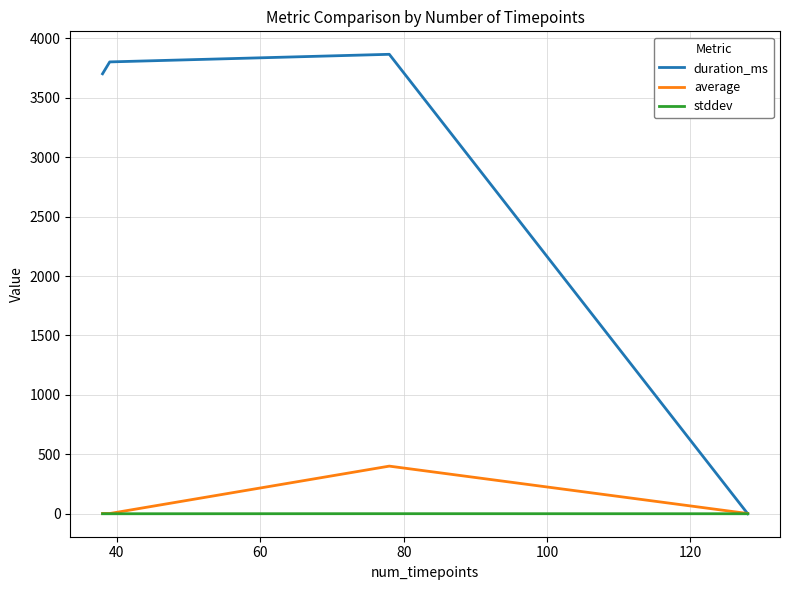

Which series has the largest total across all categories?

duration_ms